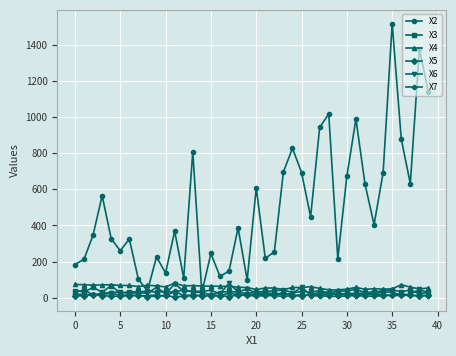

What is the average value of the X3 series?

35